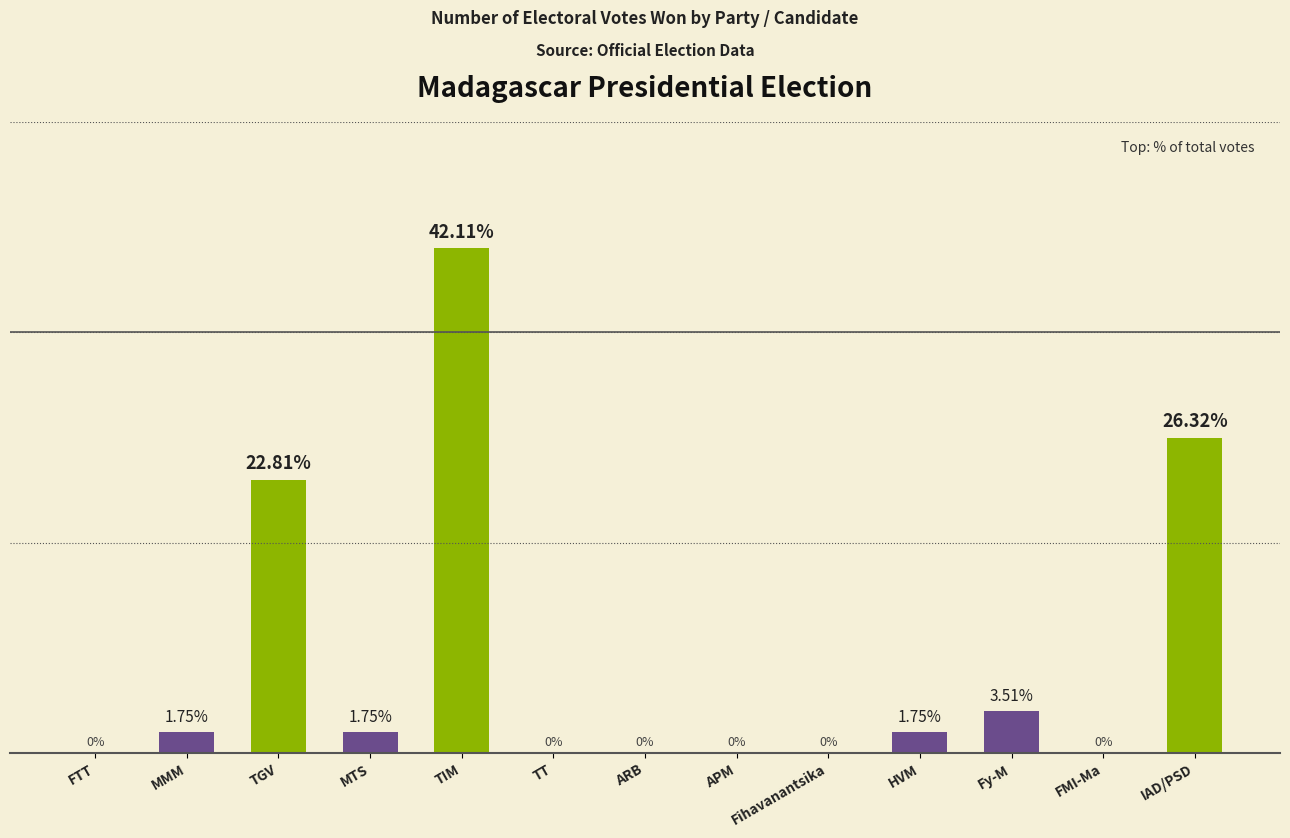

How many bars are there in total?

13